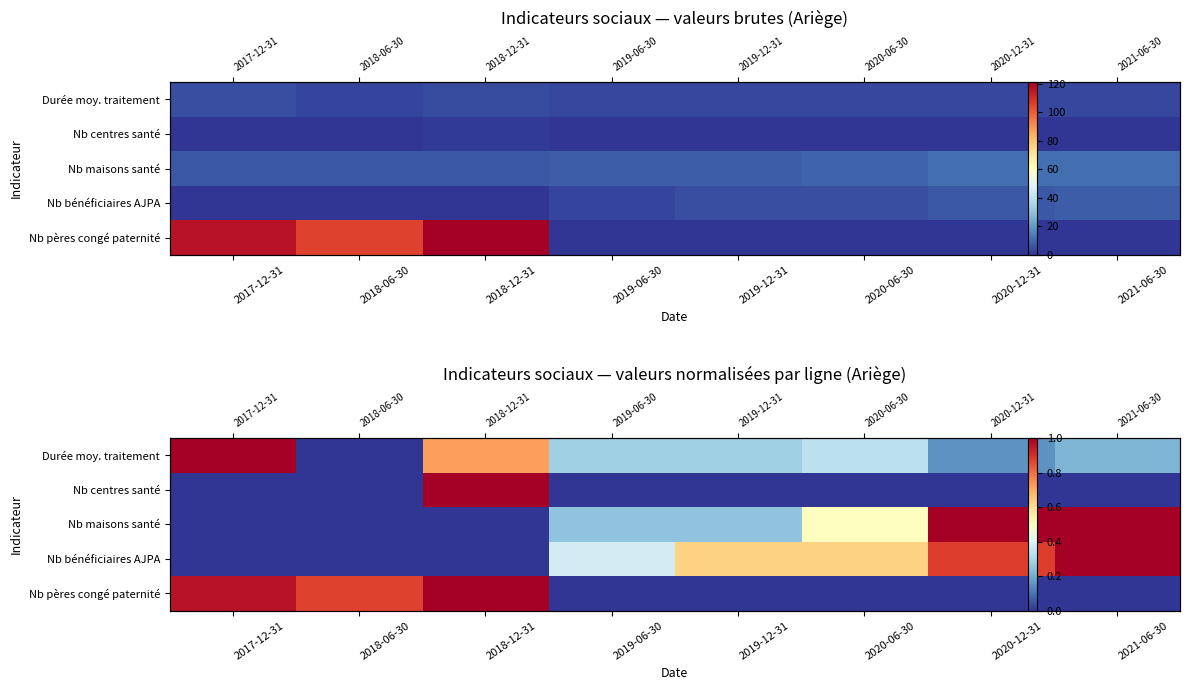

What is the total value across all series at 2019-12-31?

1.2